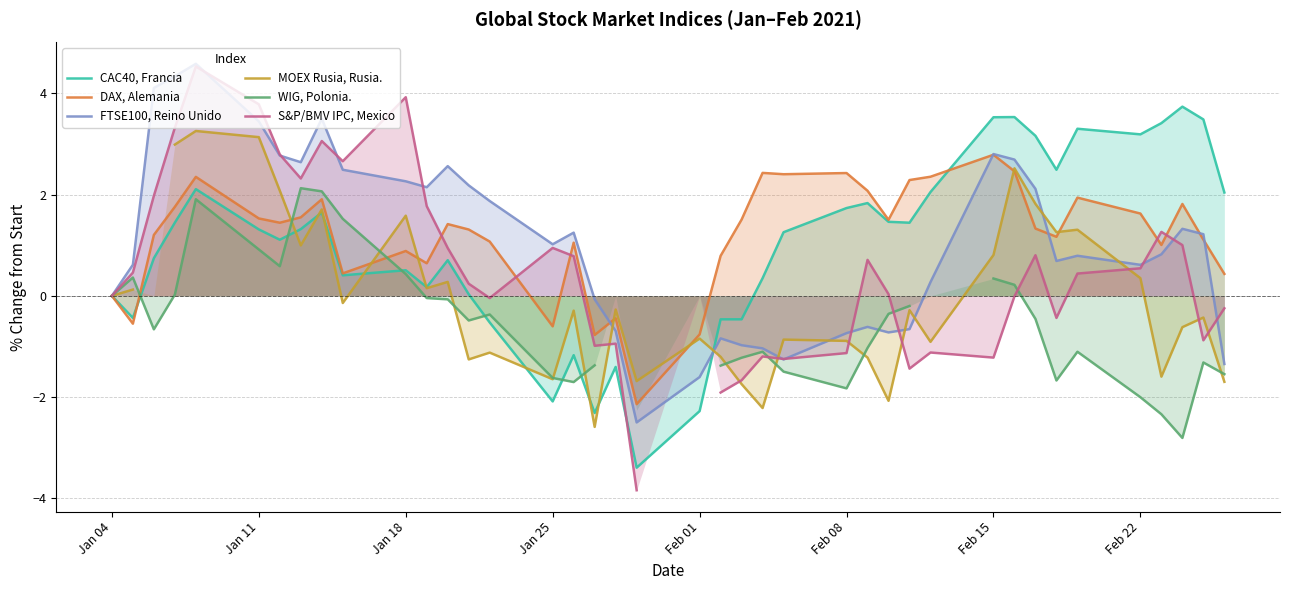

How many values in DAX, Alemania are below zero?

6